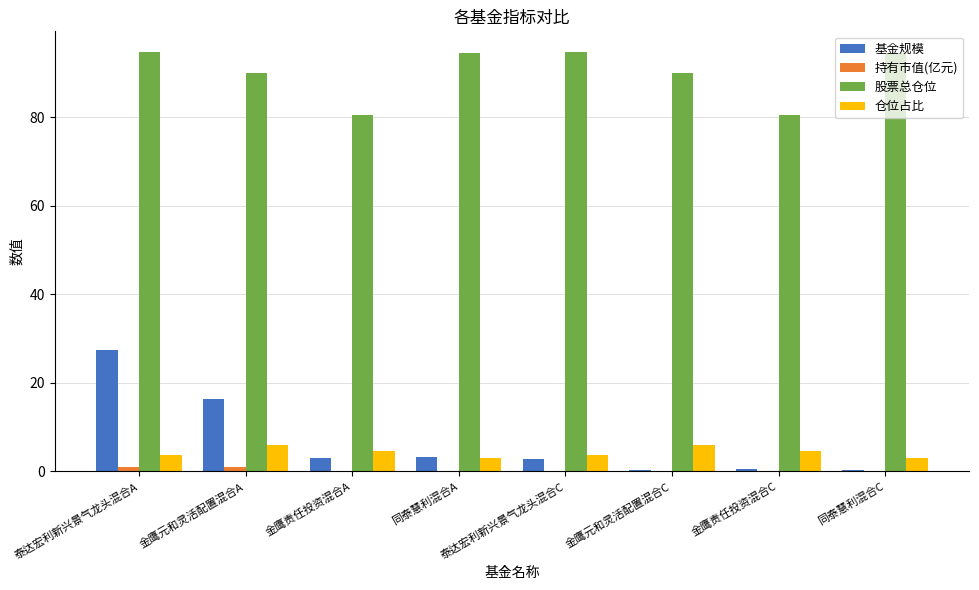

Is the value of 持有市值(亿元) at 同泰慧利混合C greater than the value of 股票总仓位 at 金鹰责任投资混合C?

No